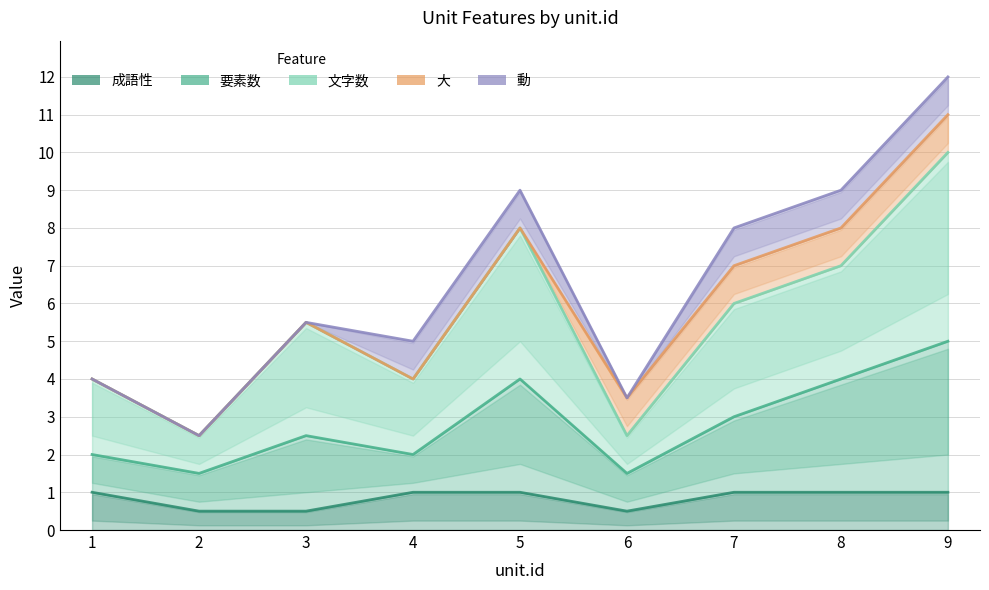

What is the value of the 動 point at the 8th from the left?

9.0